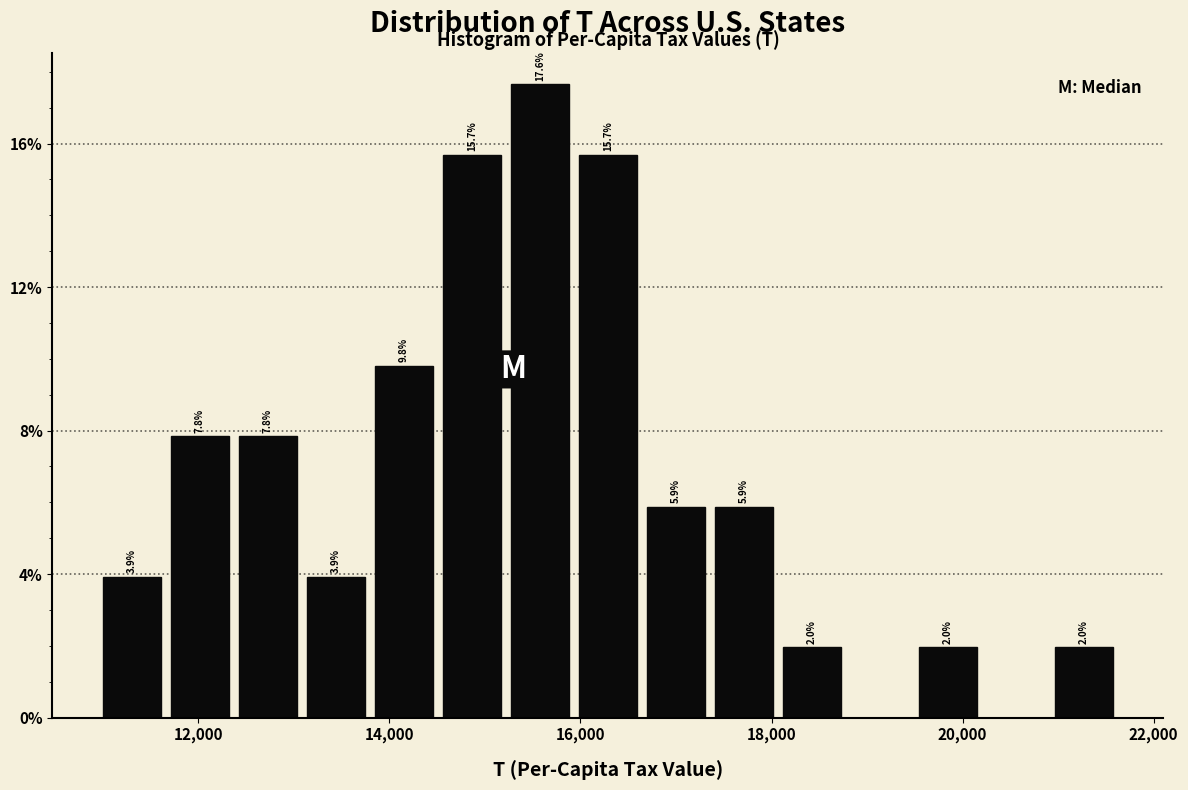

Around what value on the x-axis is the tallest bar? Give the approximate position of its centre, as read against the axis.

15600